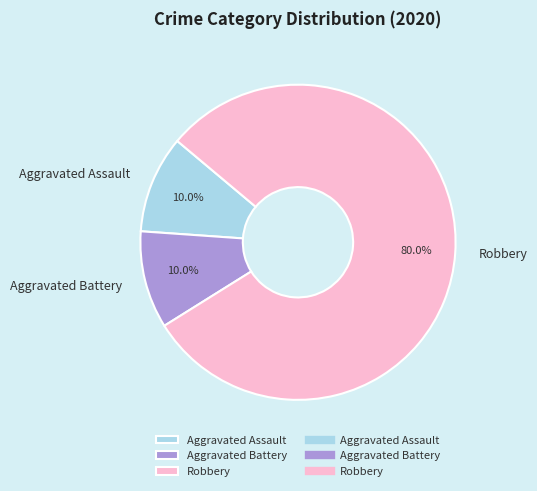

Does Aggravated Battery represent more than half of the total?

No